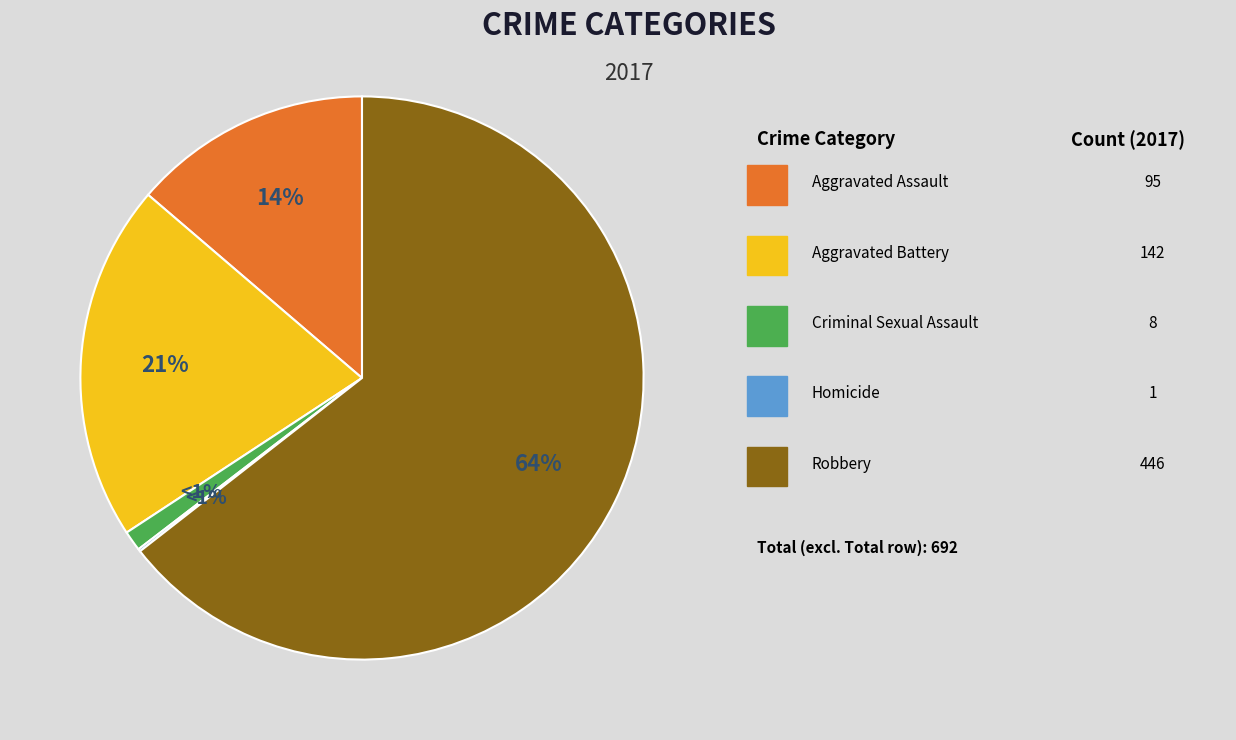

Combined, do Robbery and Aggravated Assault account for over 50%?

Yes